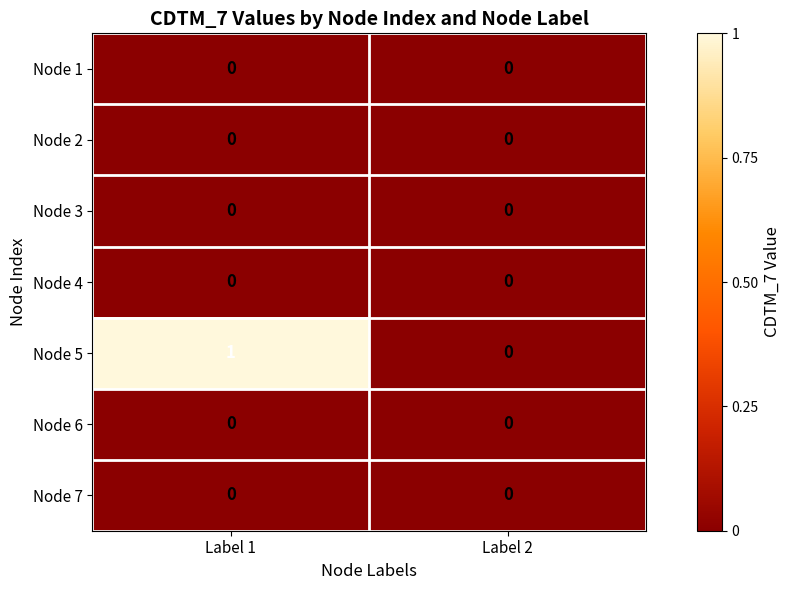

Which series has the widest spread of values?

Node 5